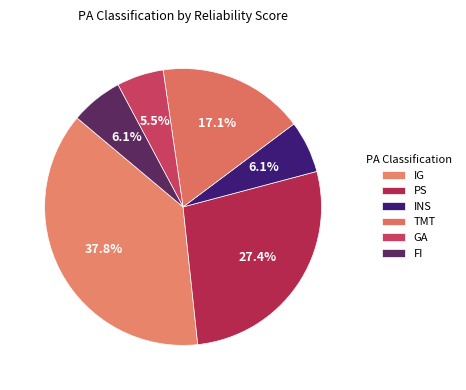

Between FI and PS, which is larger?

PS